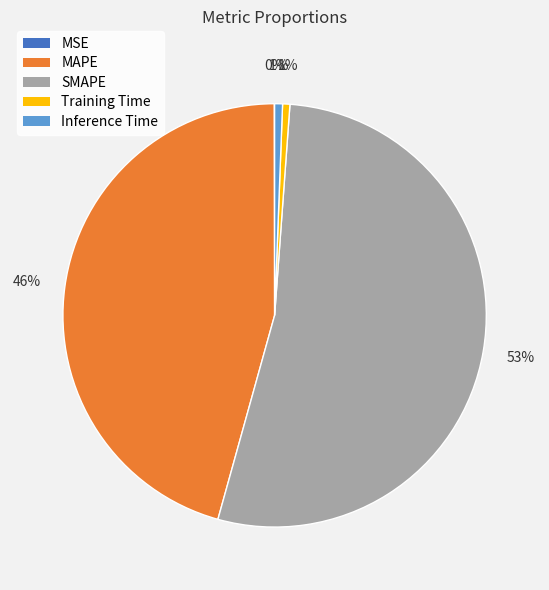

Which category has the biggest portion of the pie?

SMAPE